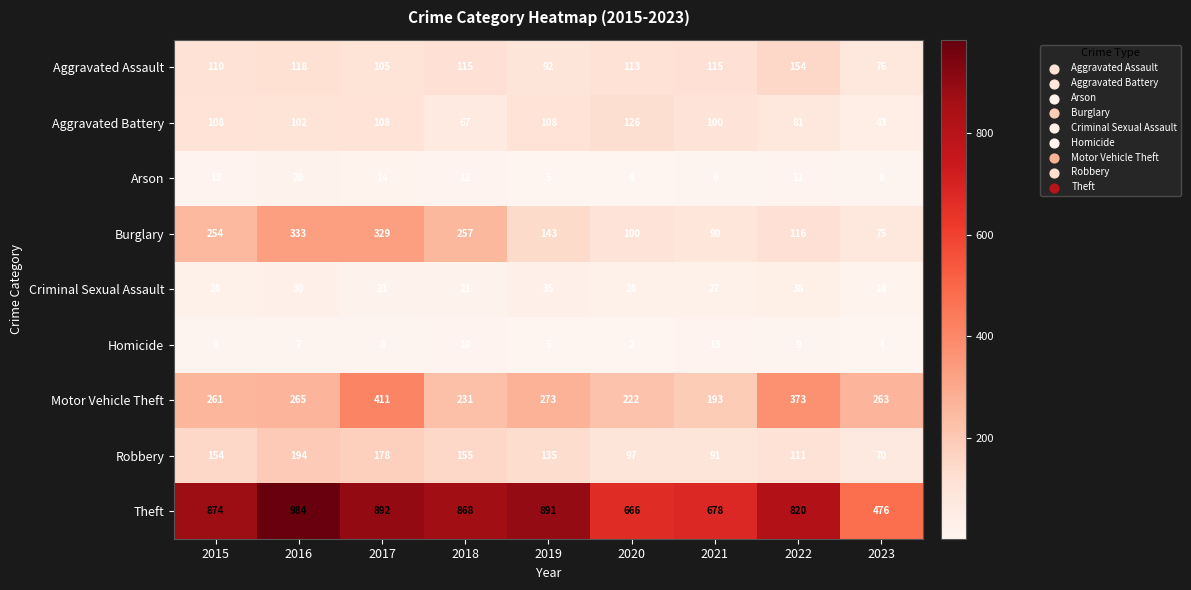

The Theft series shows 998 at 2020. True or false?

False